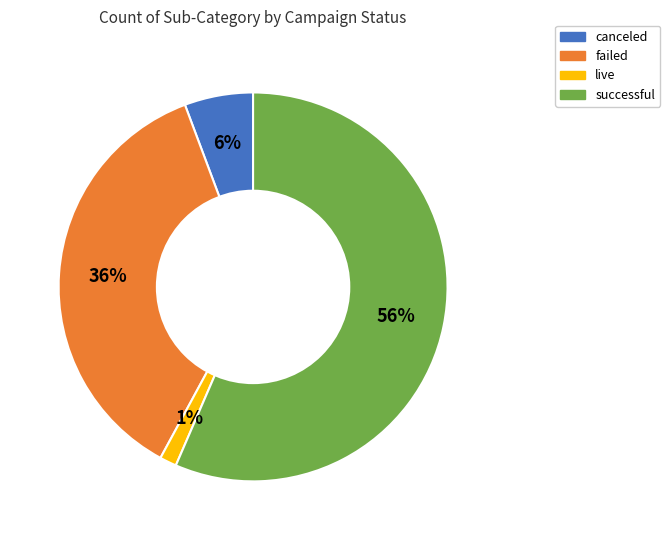

Rank the categories by value from highest to lowest.

successful, failed, canceled, live